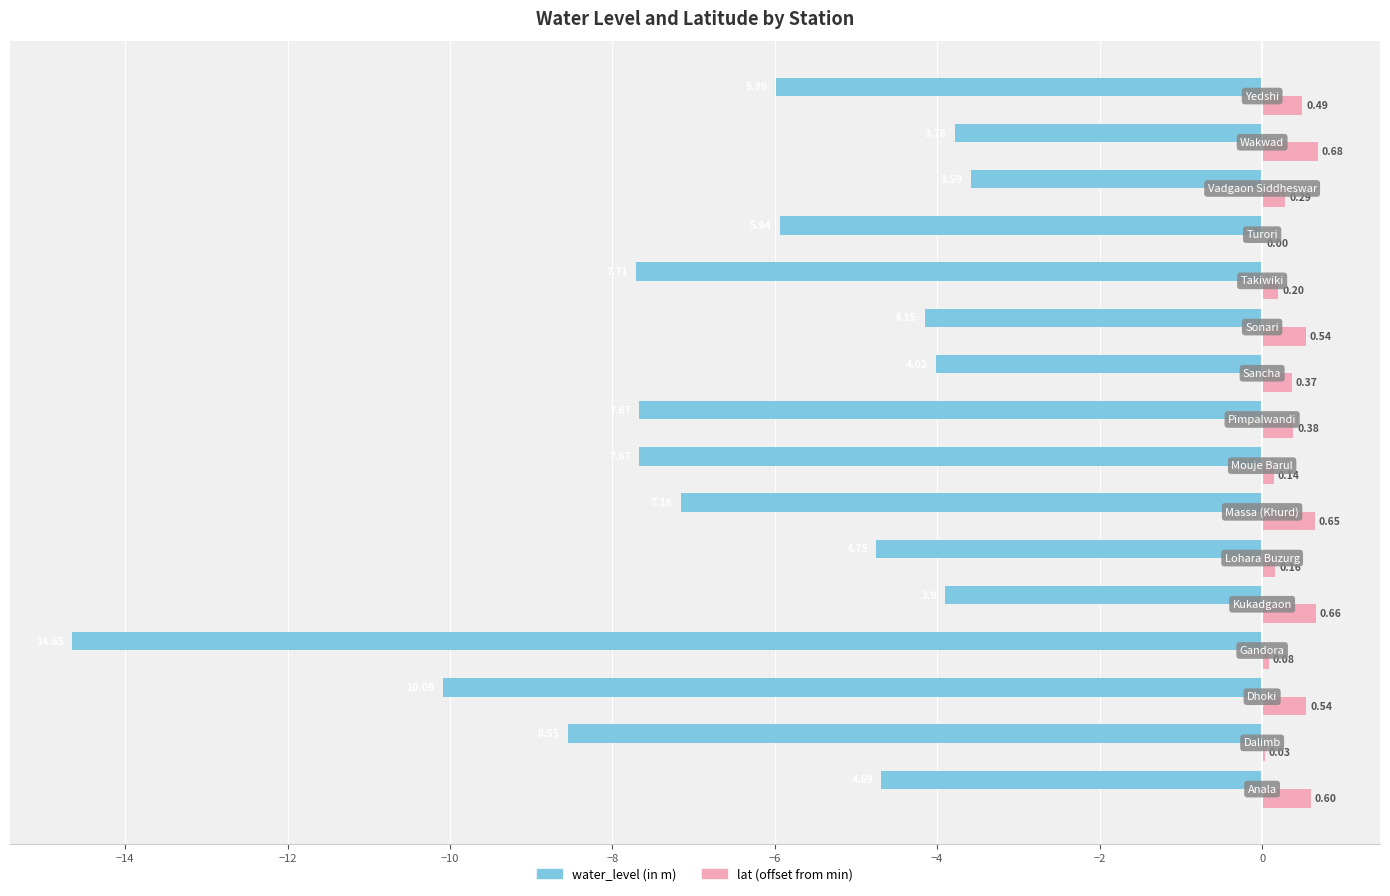

What is the sum of all lat (offset from min) values?

5.8